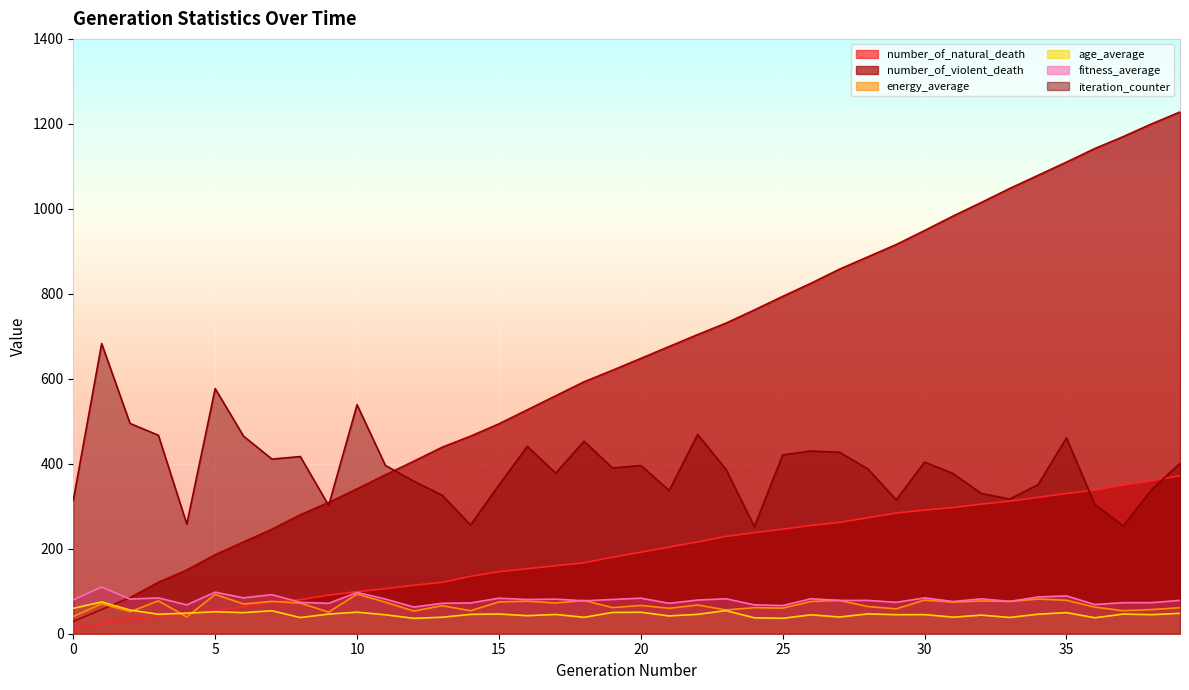

What is the difference between the maximum and minimum values in the iteration_counter series?

431.0